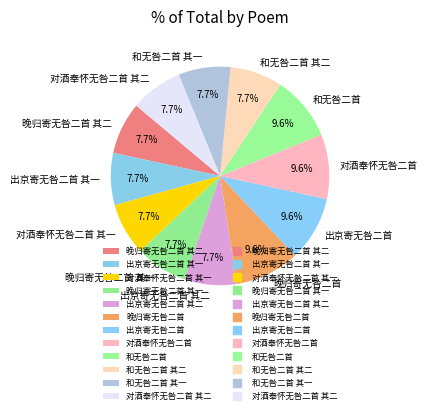

Is the sum of 和无咎二首 其一 and 出京寄无咎二首 其二 greater than half?

No